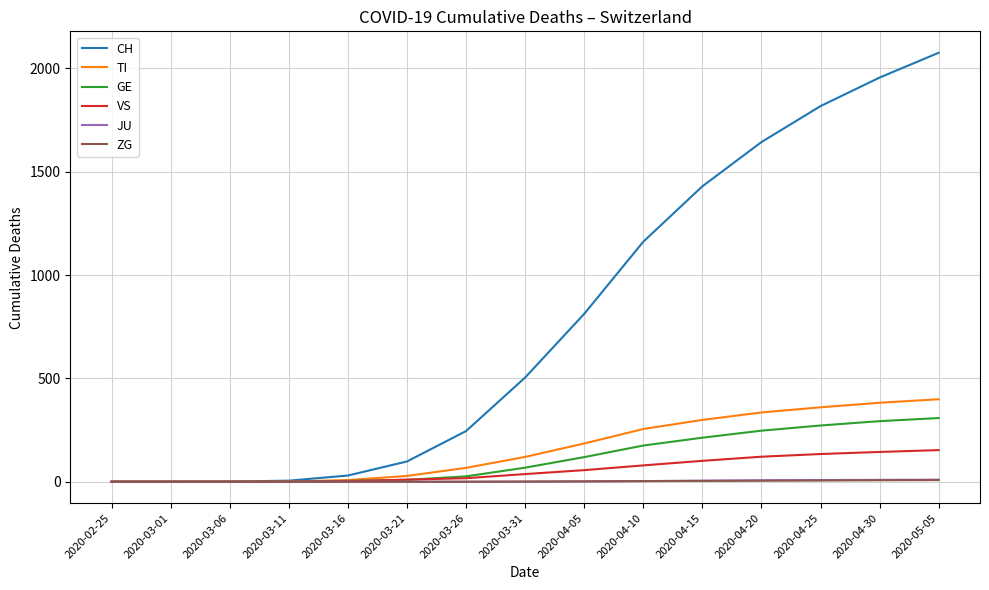

Does the chart have visible grid lines?

Yes